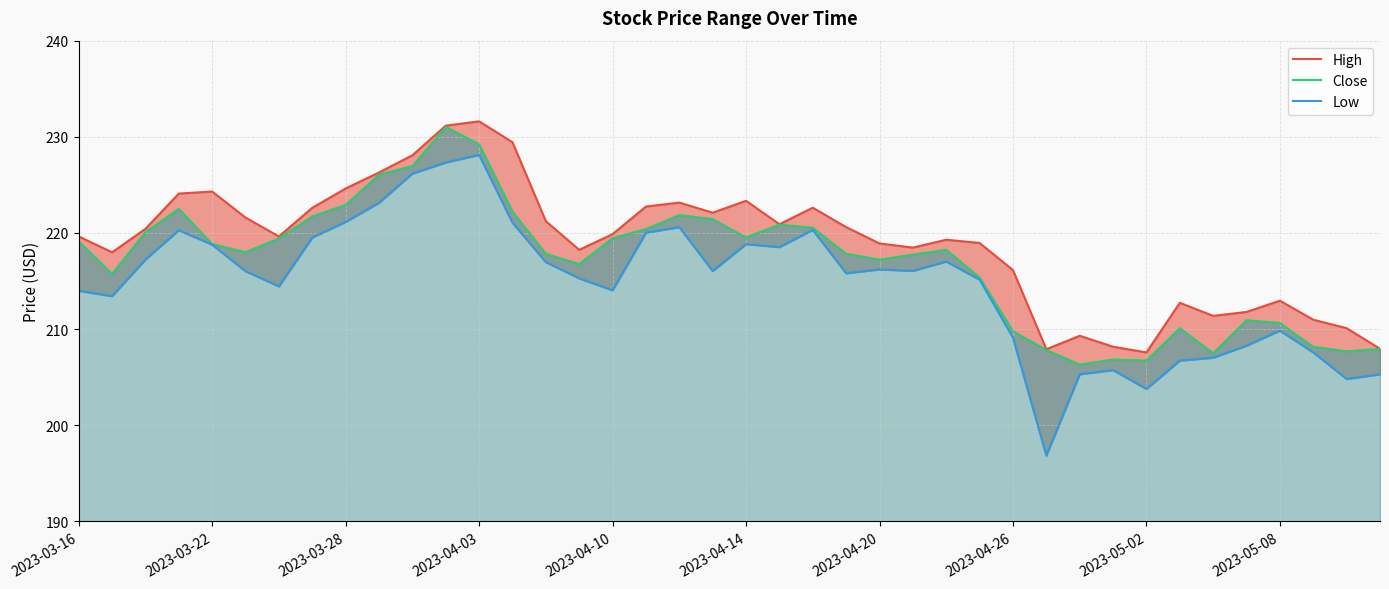

Which series has the largest total across all categories?

High